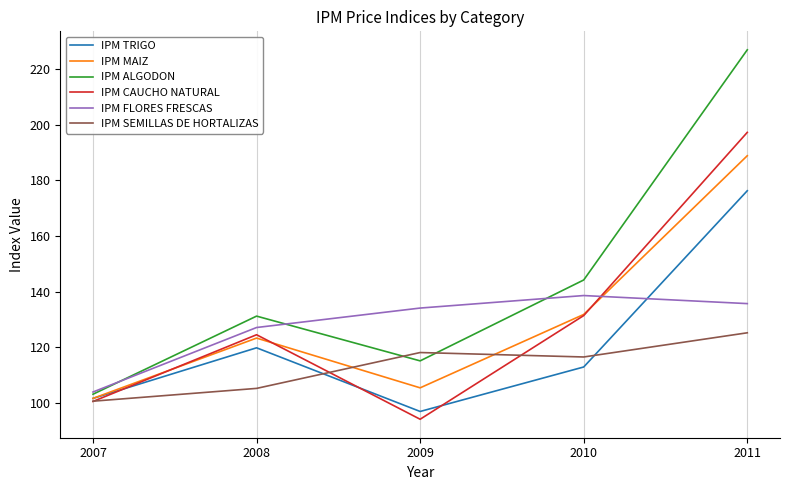

What is the sum of all IPM TRIGO values?

607.5